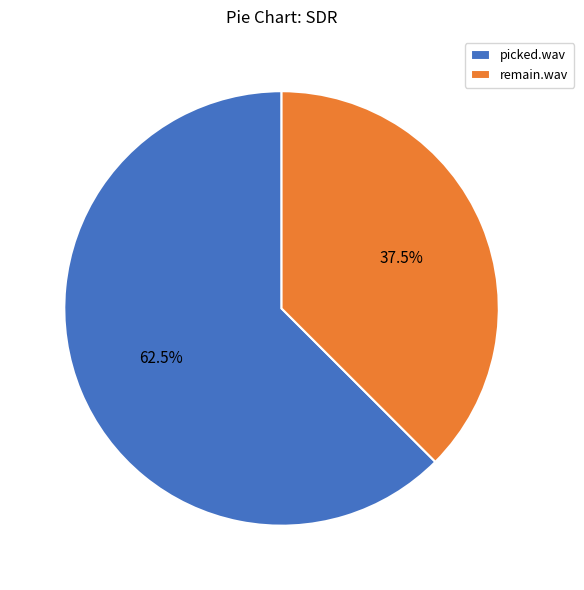

Which has a higher value, picked.wav or remain.wav?

picked.wav